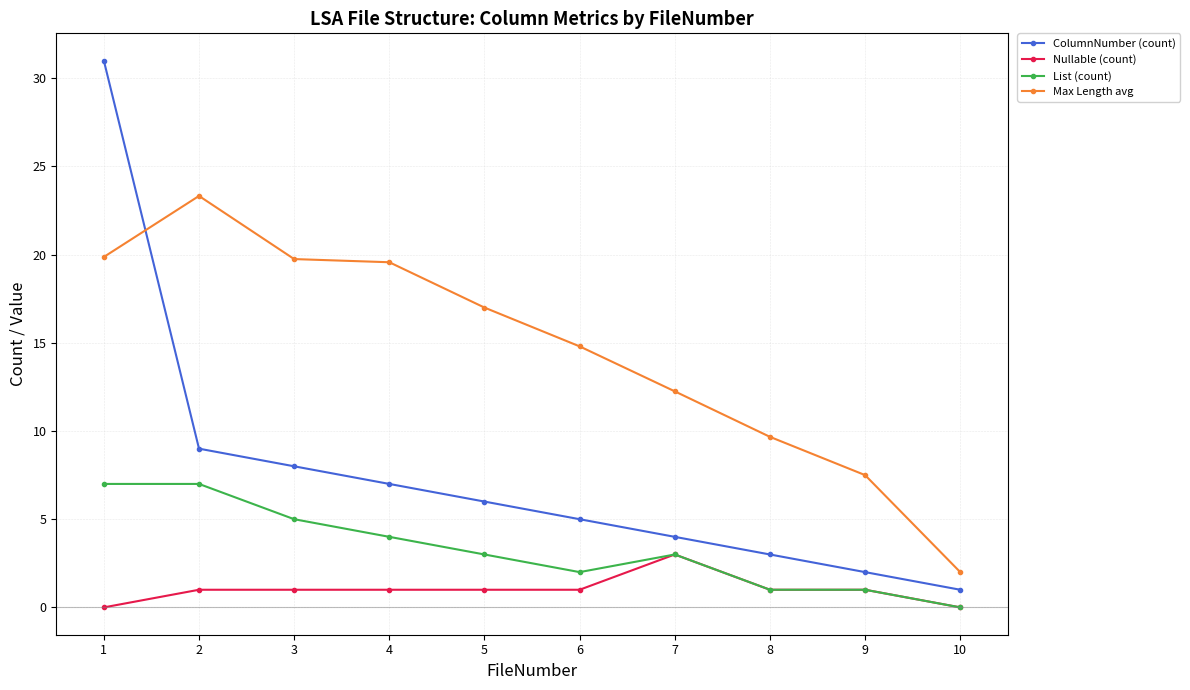

Which series has the largest total across all categories?

Max Length avg